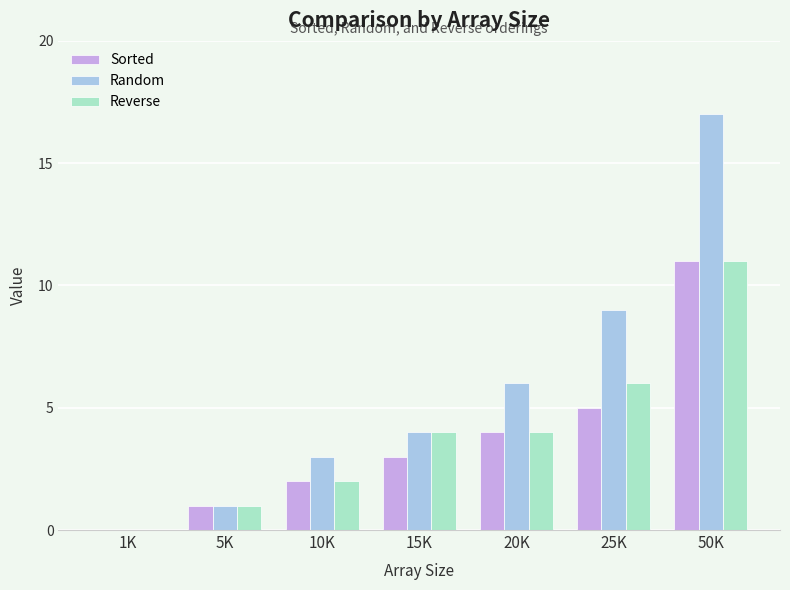

Is it true that Reverse equals 1 at 5K?

True